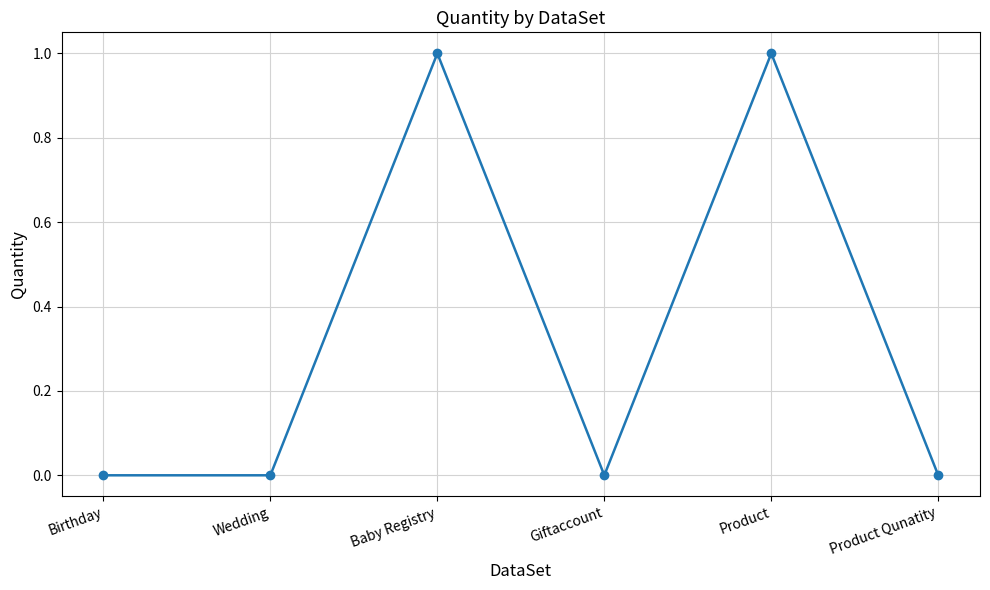

The value at Baby Registry is 1. True or false?

True